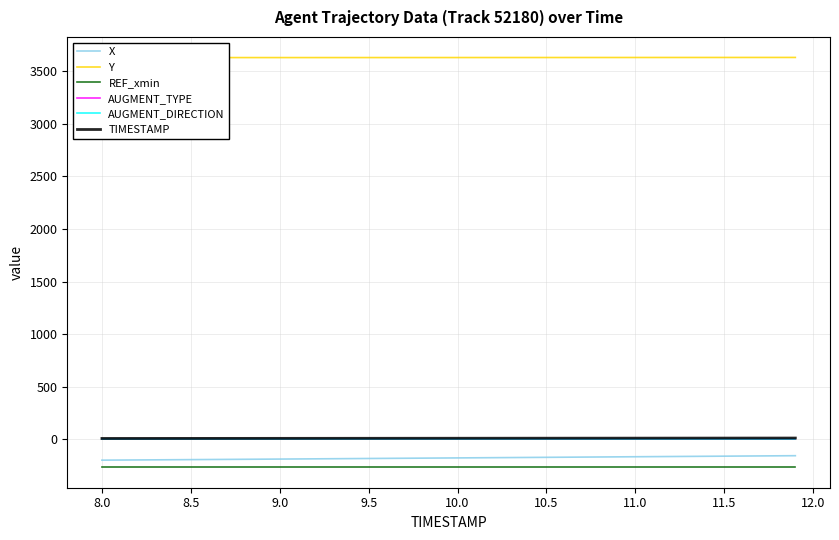

Does the chart display data point markers on the line(s)?

No